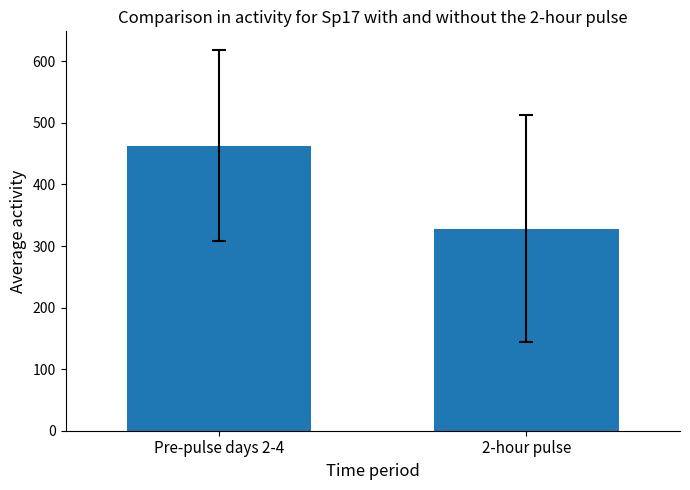

True or false: the data shows 462.8 at Pre-pulse days 2-4.

True